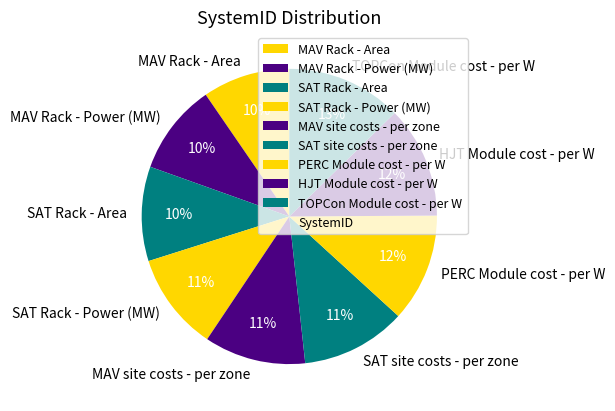

What percentage is the MAV site costs - per zone slice, to the nearest percent?

11%